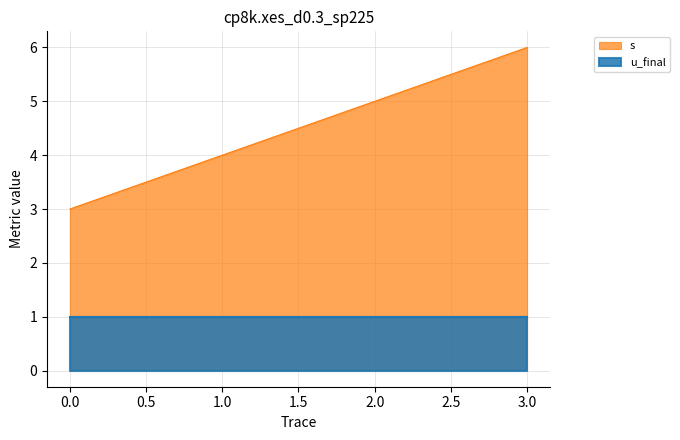

What is the difference between the second highest and minimum values?

2